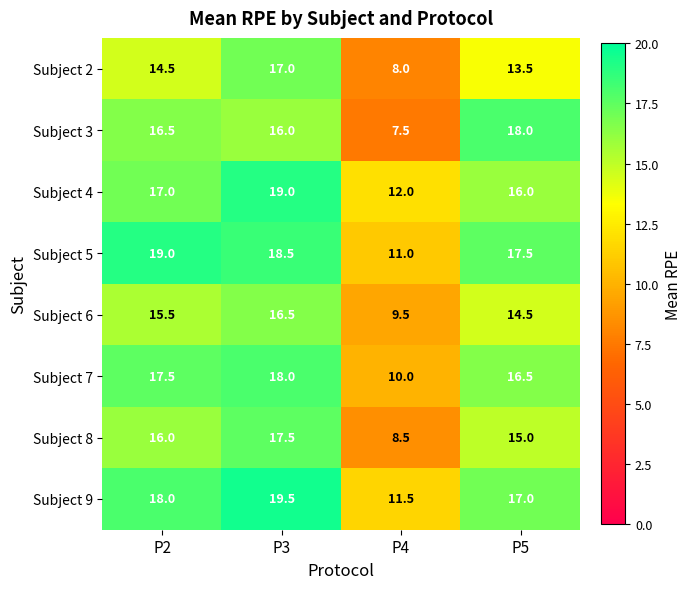

How many series are shown in this chart?

8